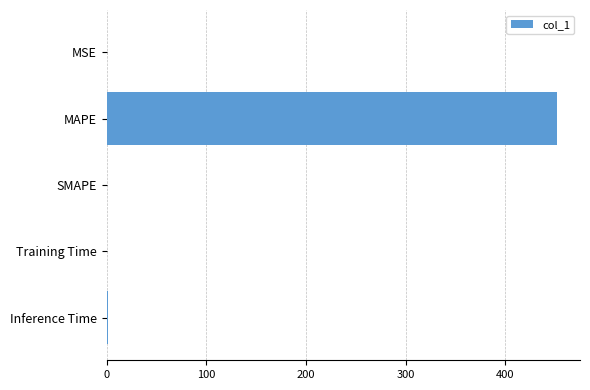

At which category does the chart reach its peak across all series?

MAPE